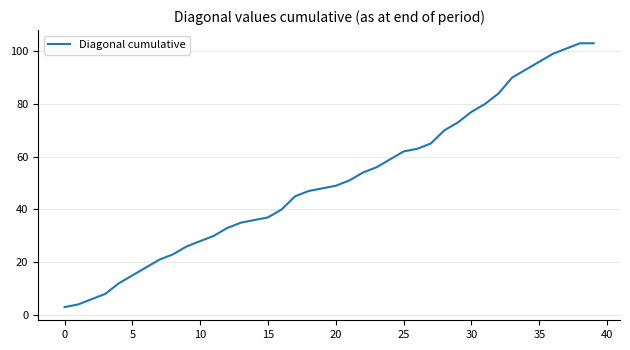

What is the maximum value shown in the chart?

103